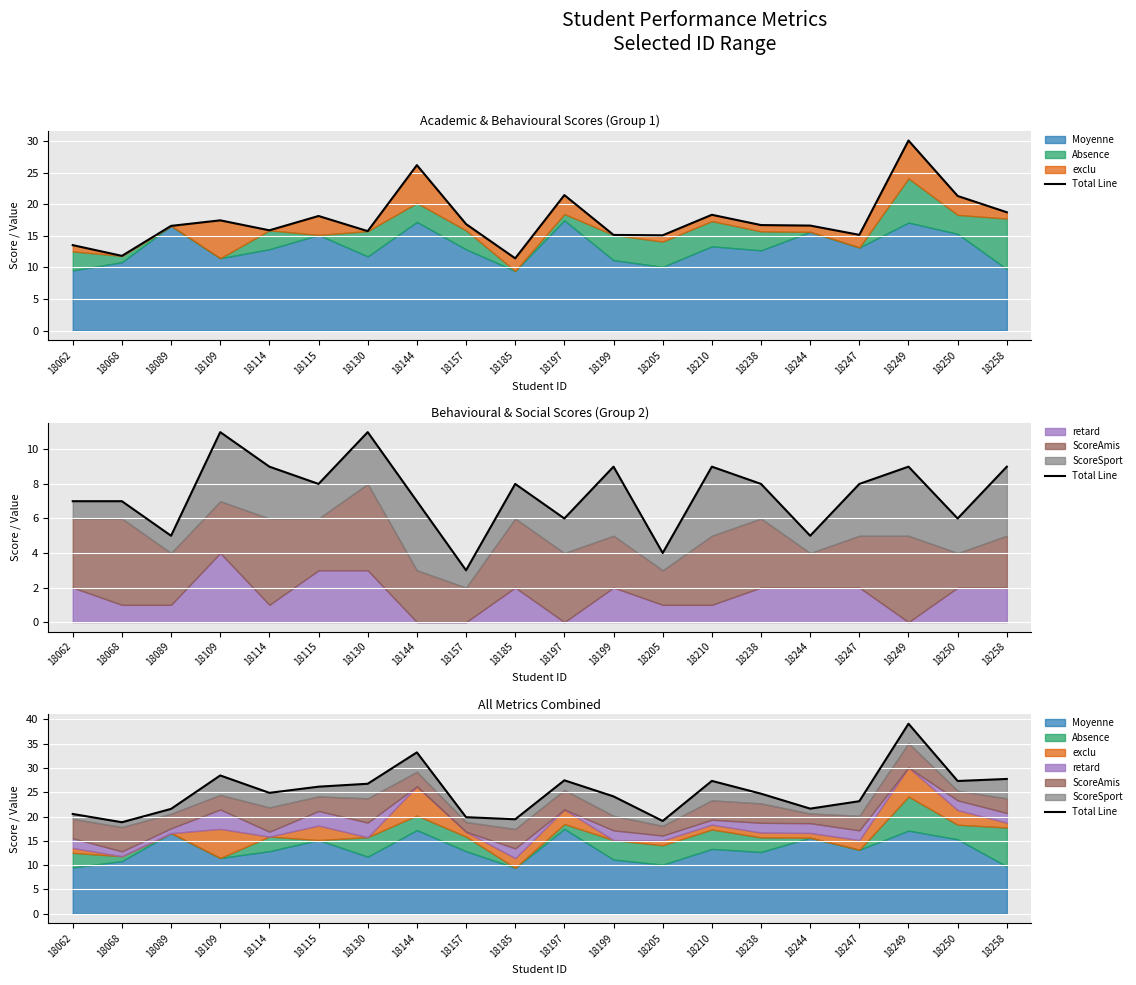

True or false: the data shows 16.9 at 18115.

False